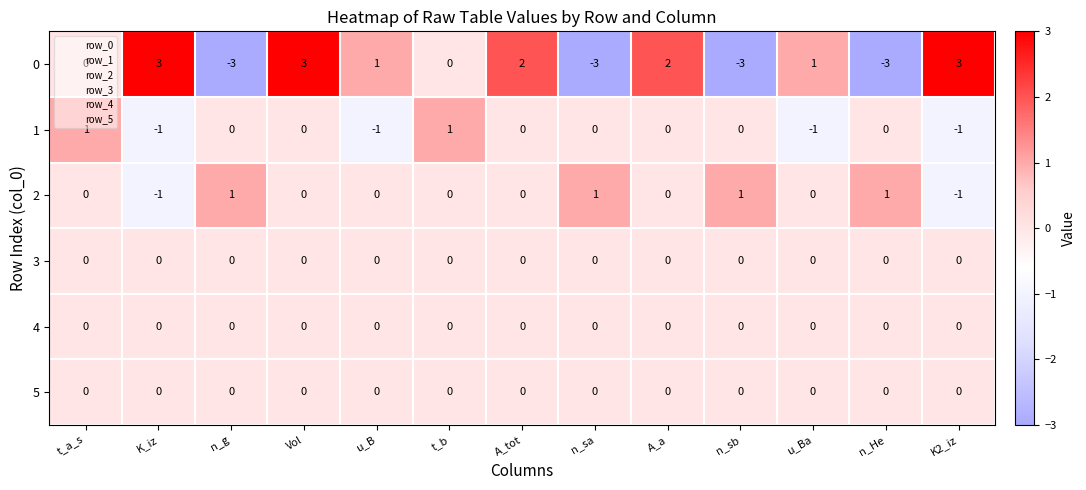

At which category is the sum across all series the highest?

Vol